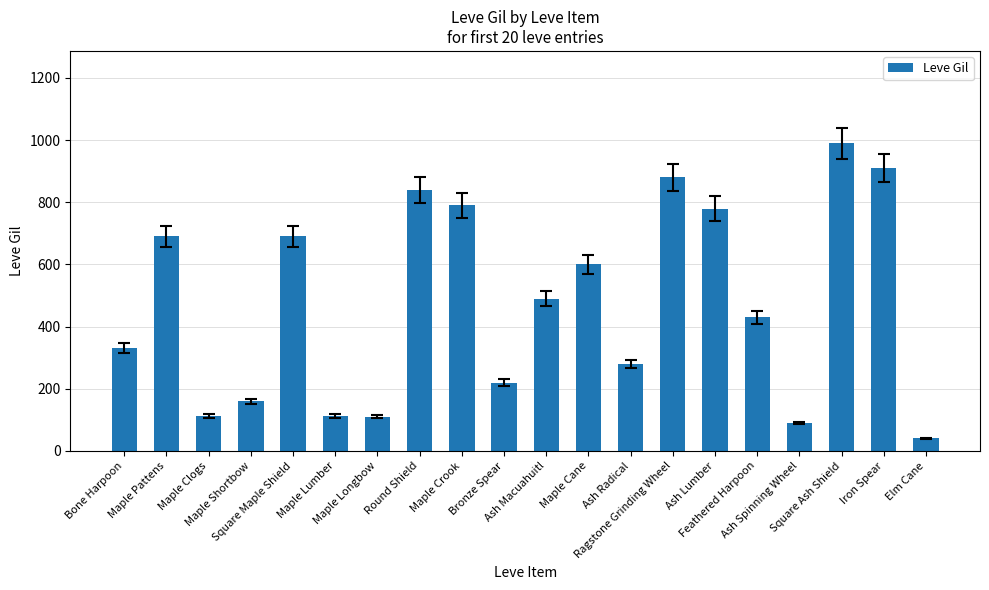

What is the difference between the values at Ash Spinning Wheel and Maple Cane?

510